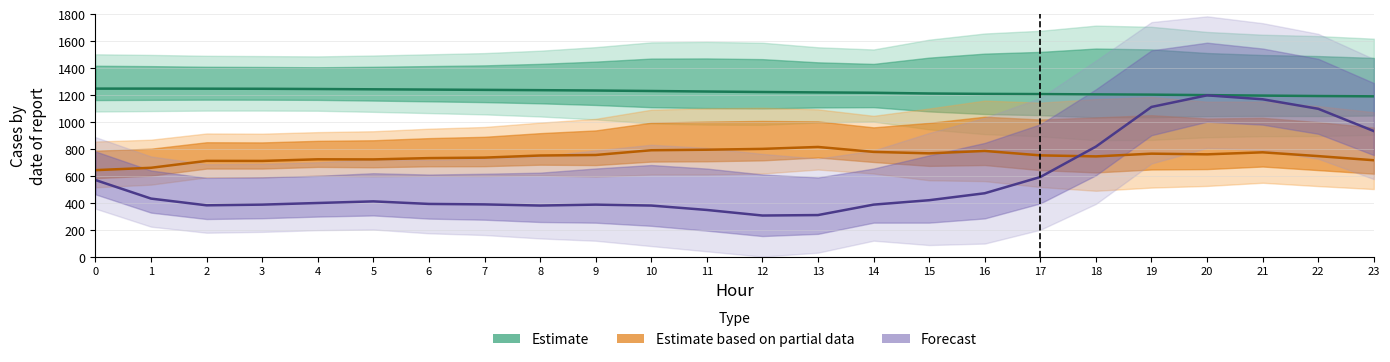

At how many categories does at least one series exceed 966?

24